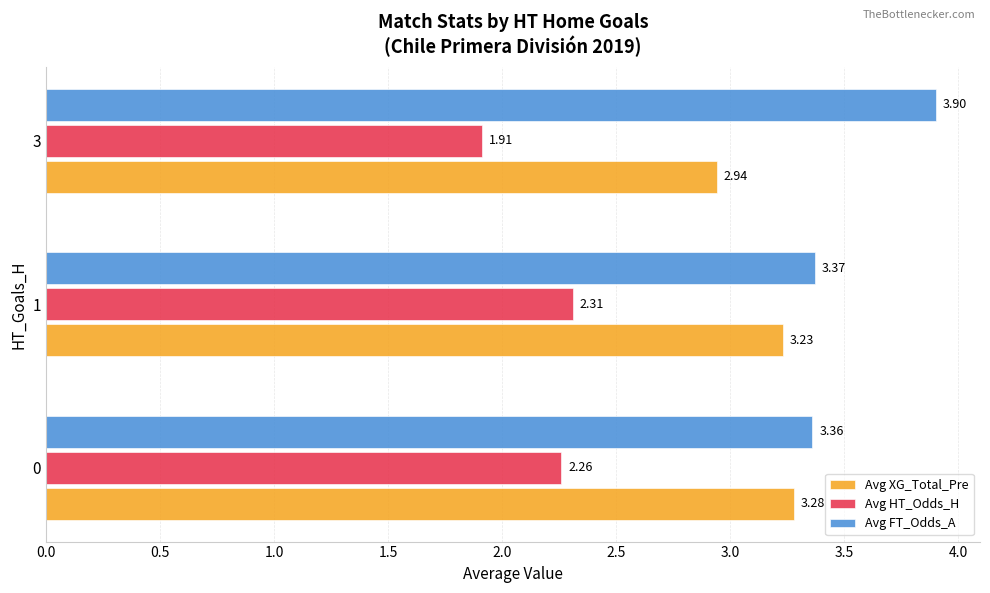

At which category is the sum across all series the highest?

1